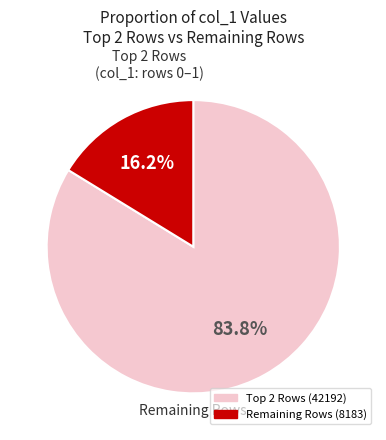

Is there any slice that represents more than half of the pie?

Yes